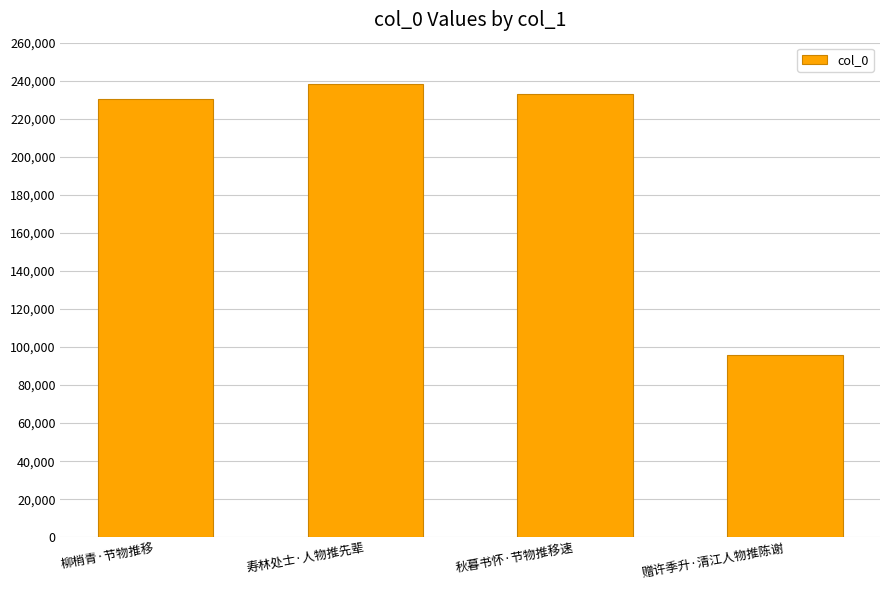

Which has a higher value, 柳梢青·节物推移 or 赠许季升·清江人物推陈谢?

柳梢青·节物推移